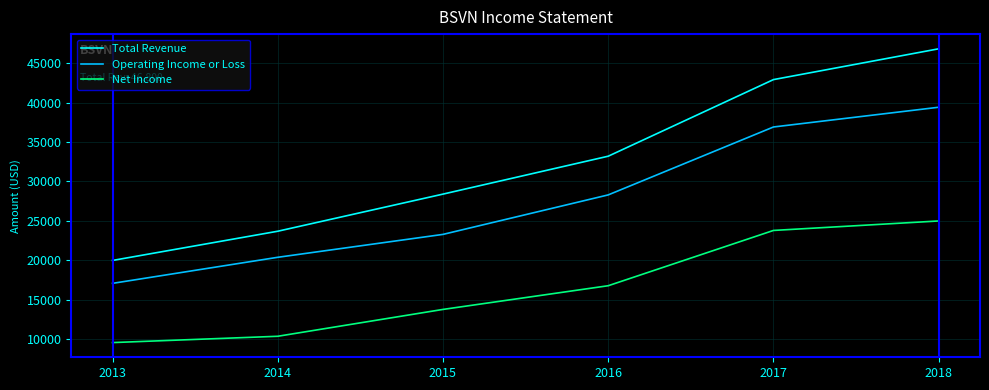

Which category has the highest value in the Operating Income or Loss series?

2018